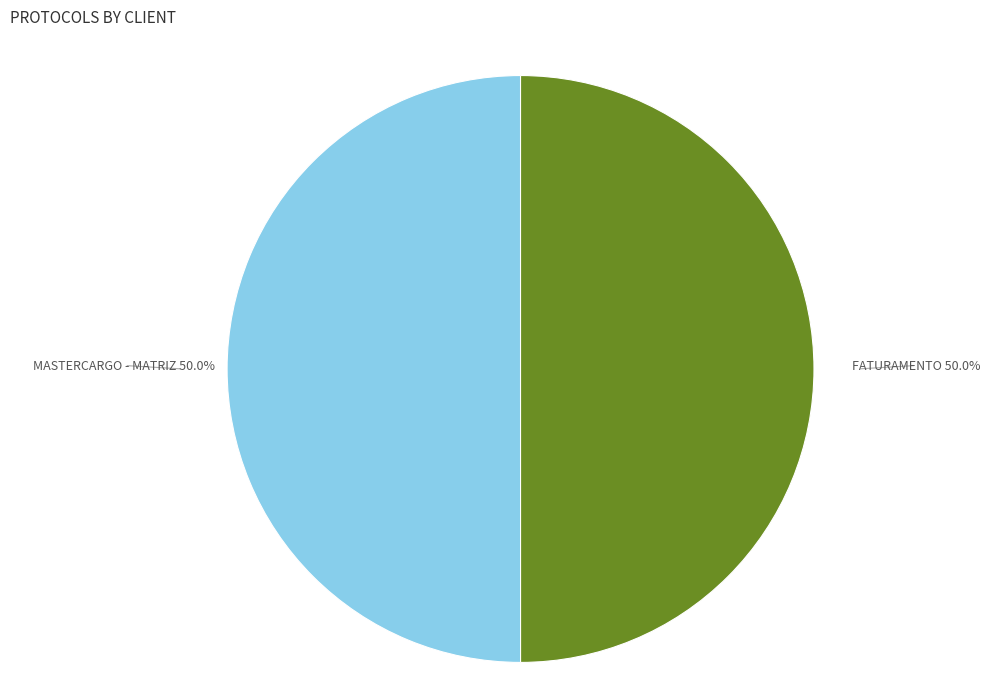

To the nearest percent, what is the combined percentage of MASTERCARGO - MATRIZ and FATURAMENTO?

100%